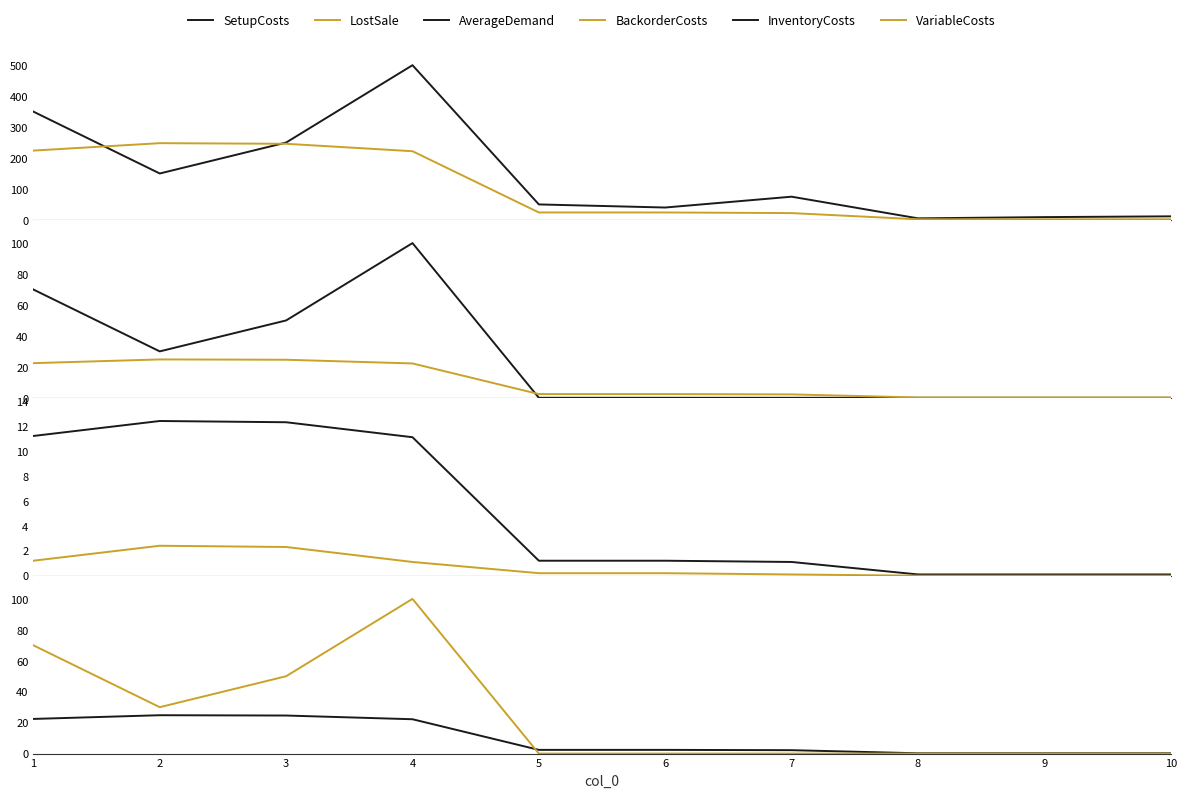

The BackorderCosts series shows 0.7 at 5. True or false?

False